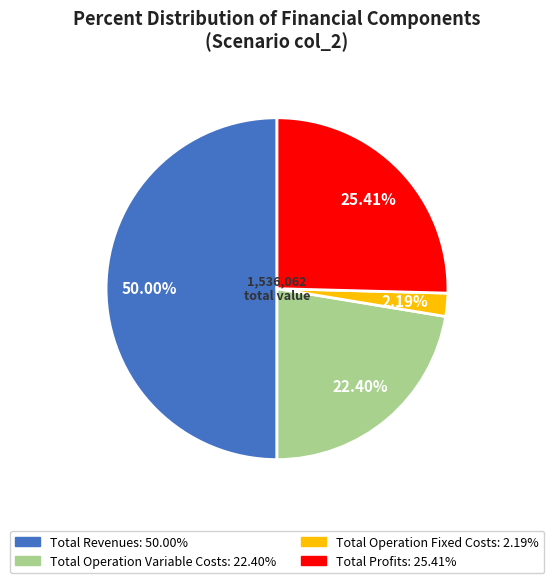

To the nearest percent, what is the difference between the largest and smallest slice percentages?

48%